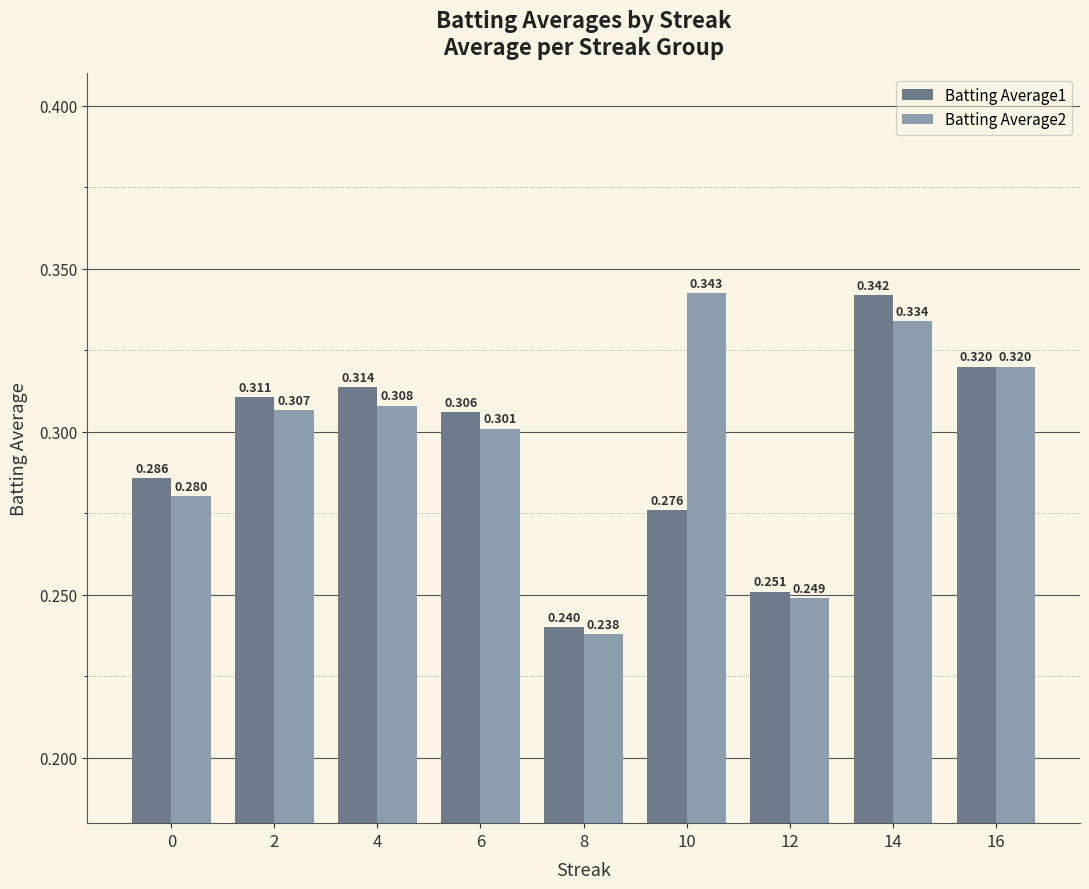

Is the value of Batting Average2 at 6 greater than the value of Batting Average1 at 12?

Yes